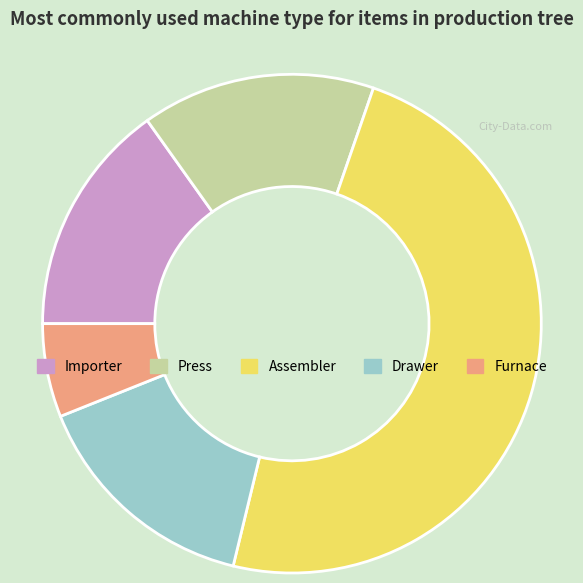

What is the ratio of the value at Drawer to the value at Furnace?

2.5